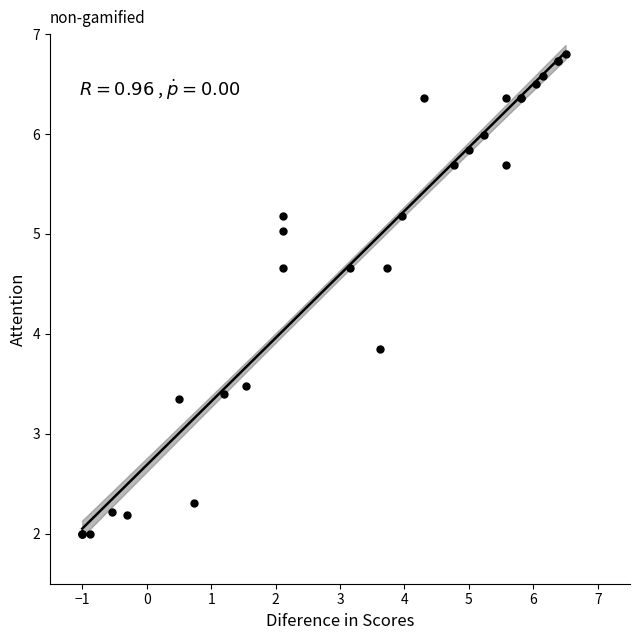

What Y value in the scatter plot is closest to 4?

3.8